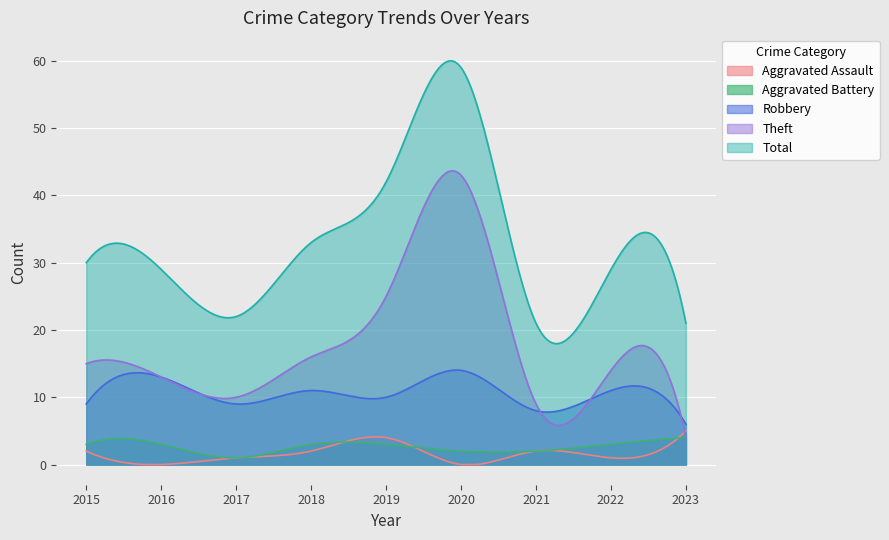

What are all the series names shown in the legend?

Aggravated Assault, Aggravated Battery, Robbery, Theft, Total